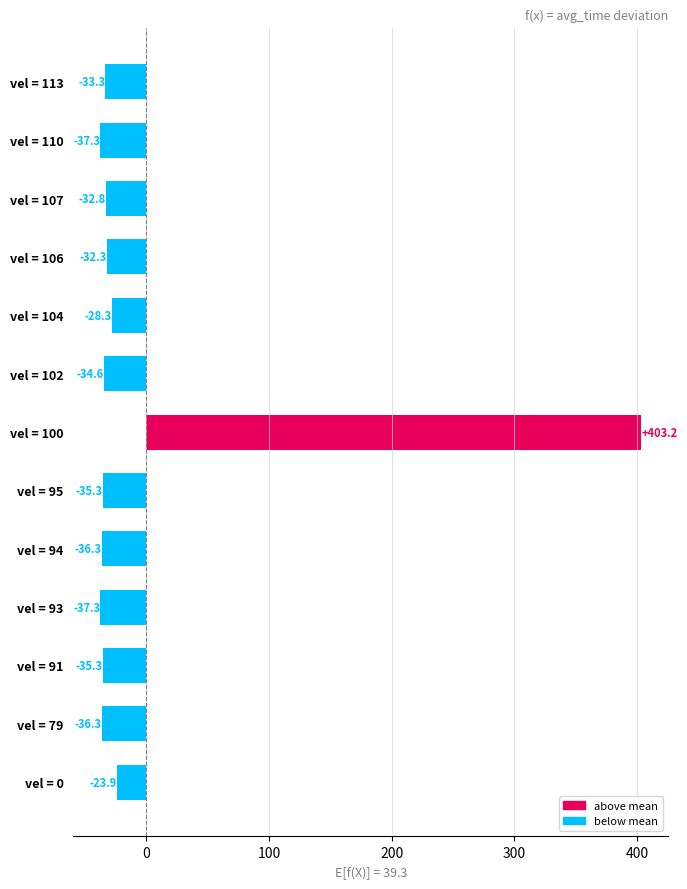

What is the difference between the maximum and minimum values?

440.5